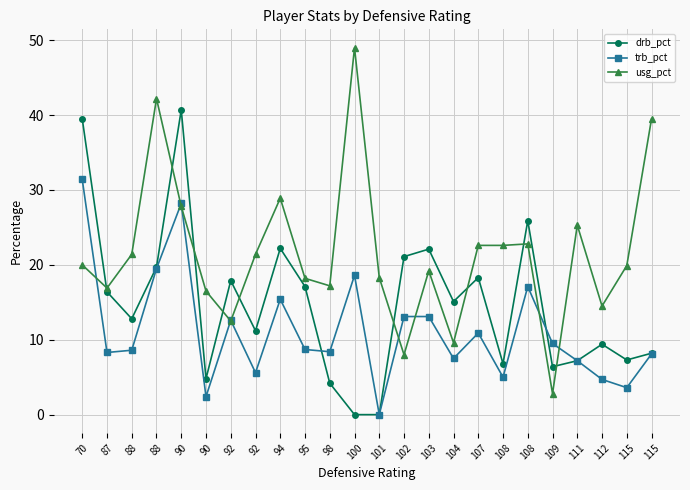

Which series has the widest spread of values?

usg_pct